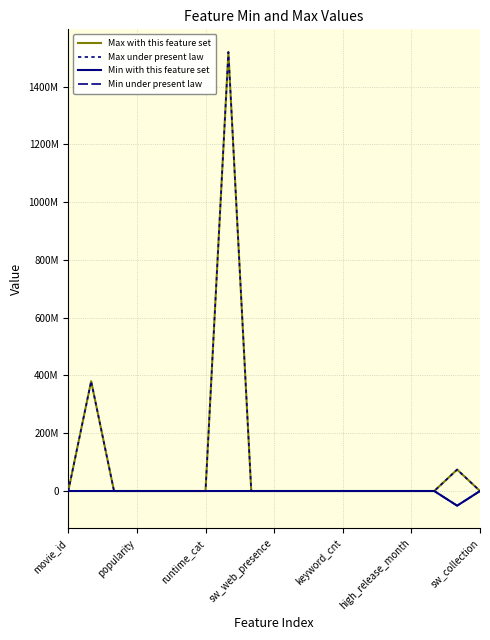

Is it true that Max with this feature set equals 149.0 at keyword_cnt?

True